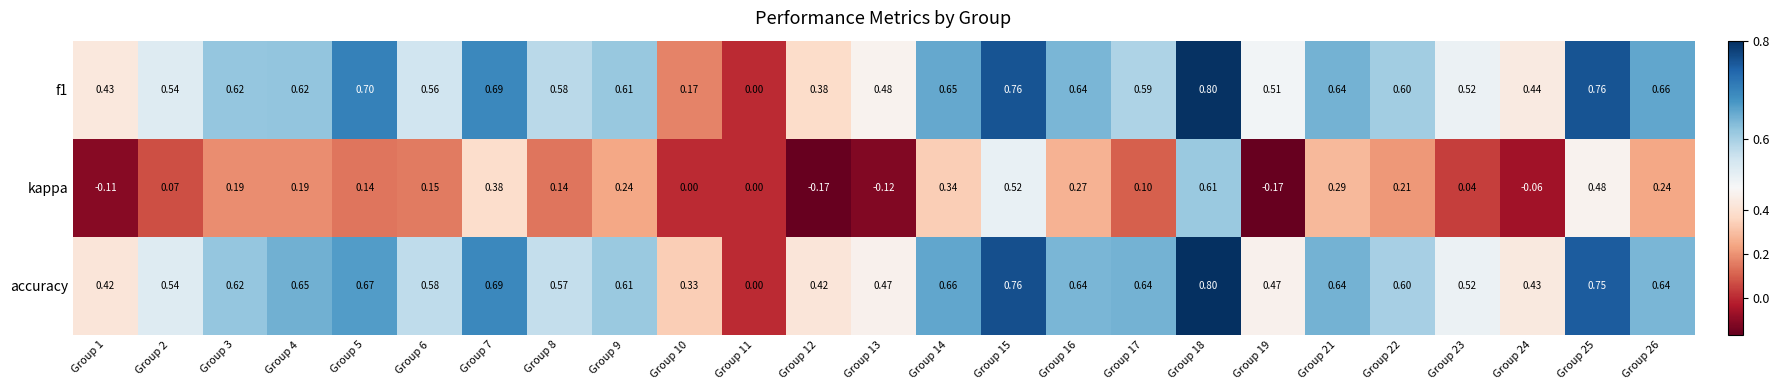

How many series are shown in this chart?

3